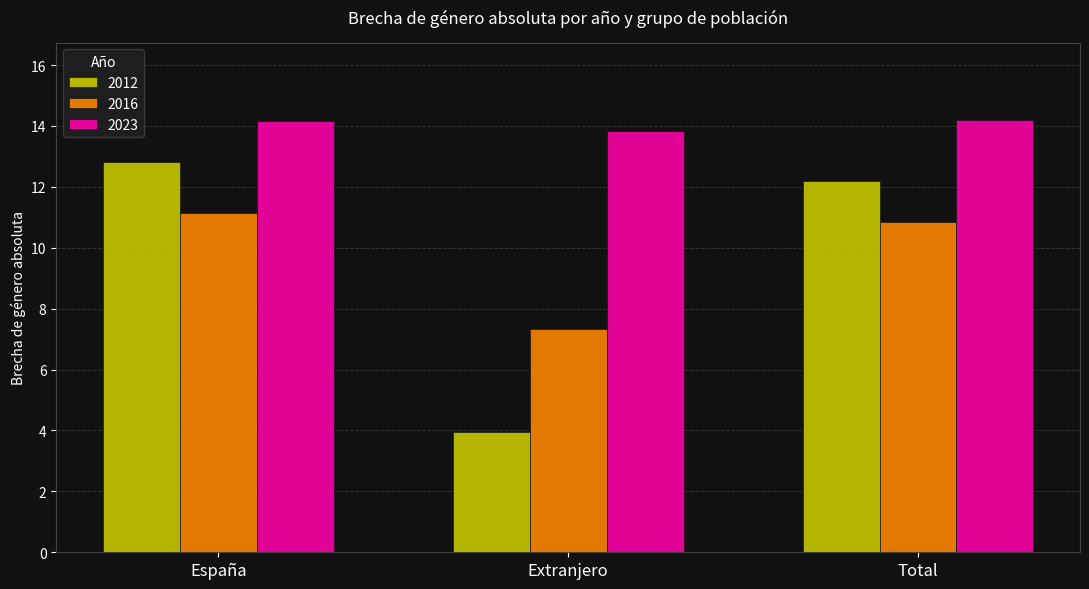

How many data points in 2016 are above 10?

2